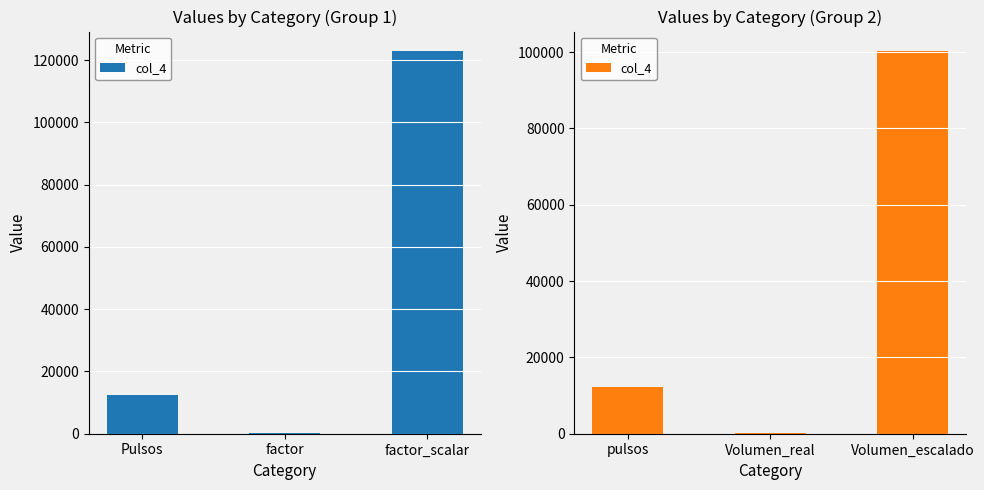

Rank the categories by value from highest to lowest.

Volumen_escalado, pulsos, Volumen_real